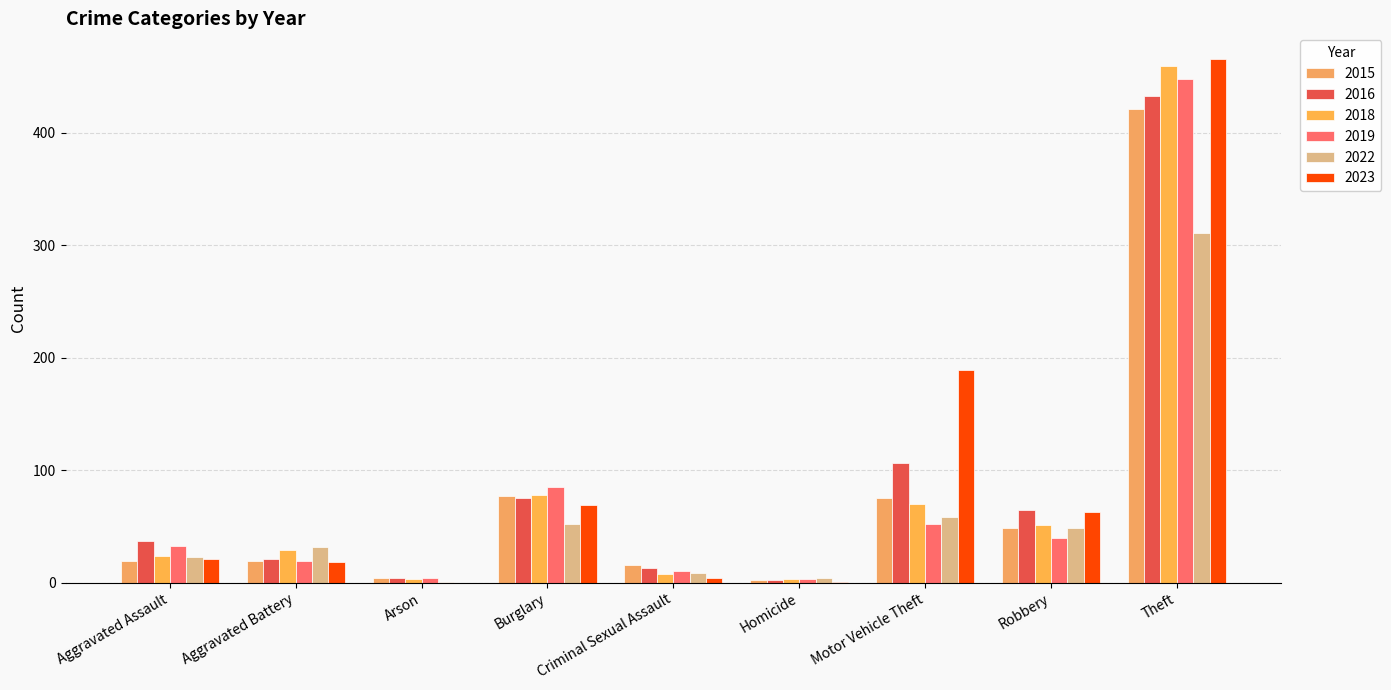

Where does the 2015 series first go above 19?

Burglary